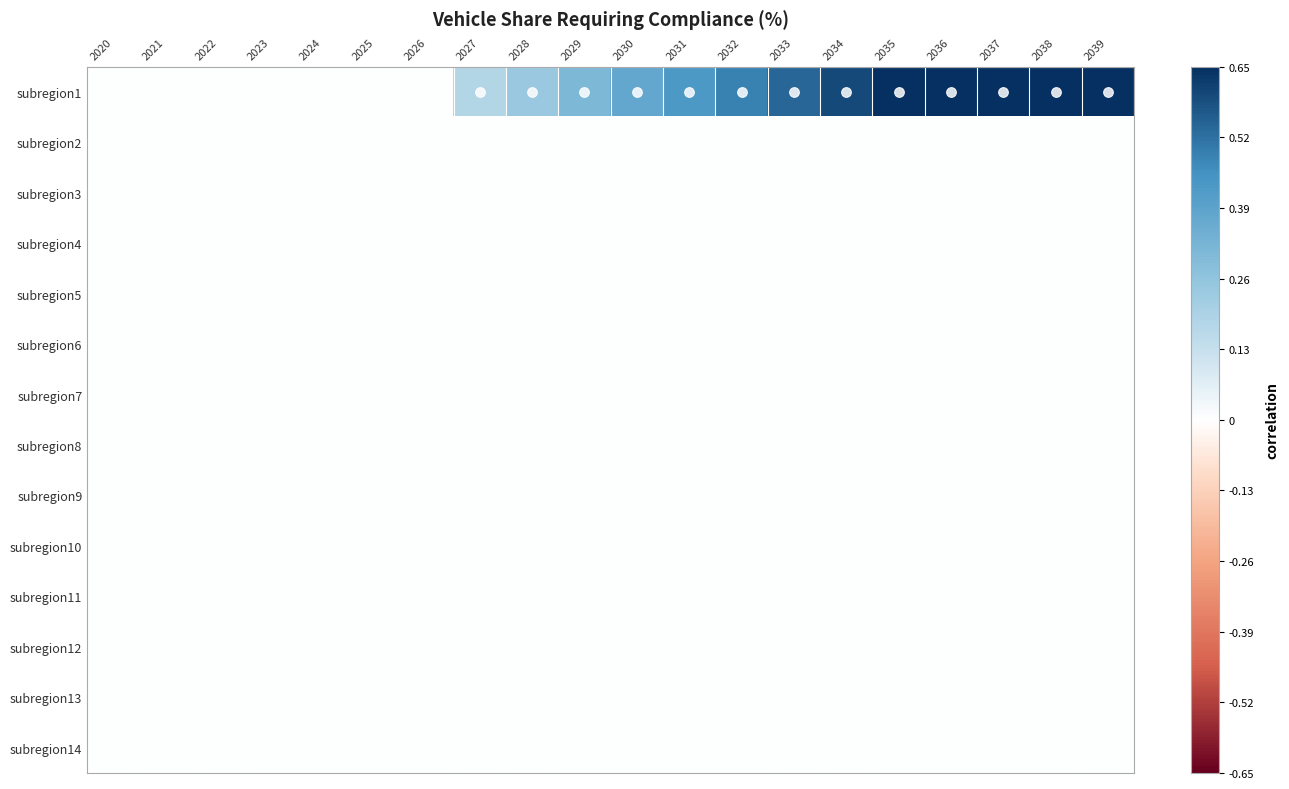

Reading left to right, list all the values displayed in this chart.

subregion1: 2020=0.0	2021=0.0	2022=0.0	2023=0.0	2024=0.0	2025=0.0	2026=0.0	2027=0.2	2028=0.2	2029=0.3	2030=0.4	2031=0.4	2032=0.5	2033=0.5	2034=0.6	2035=0.7	2036=0.7	2037=0.7	2038=0.7	2039=0.7
subregion2: 2020=0.0	2021=0.0	2022=0.0	2023=0.0	2024=0.0	2025=0.0	2026=0.0	2027=0.0	2028=0.0	2029=0.0	2030=0.0	2031=0.0	2032=0.0	2033=0.0	2034=0.0	2035=0.0	2036=0.0	2037=0.0	2038=0.0	2039=0.0
subregion3: 2020=0.0	2021=0.0	2022=0.0	2023=0.0	2024=0.0	2025=0.0	2026=0.0	2027=0.0	2028=0.0	2029=0.0	2030=0.0	2031=0.0	2032=0.0	2033=0.0	2034=0.0	2035=0.0	2036=0.0	2037=0.0	2038=0.0	2039=0.0
subregion4: 2020=0.0	2021=0.0	2022=0.0	2023=0.0	2024=0.0	2025=0.0	2026=0.0	2027=0.0	2028=0.0	2029=0.0	2030=0.0	2031=0.0	2032=0.0	2033=0.0	2034=0.0	2035=0.0	2036=0.0	2037=0.0	2038=0.0	2039=0.0
subregion5: 2020=0.0	2021=0.0	2022=0.0	2023=0.0	2024=0.0	2025=0.0	2026=0.0	2027=0.0	2028=0.0	2029=0.0	2030=0.0	2031=0.0	2032=0.0	2033=0.0	2034=0.0	2035=0.0	2036=0.0	2037=0.0	2038=0.0	2039=0.0
subregion6: 2020=0.0	2021=0.0	2022=0.0	2023=0.0	2024=0.0	2025=0.0	2026=0.0	2027=0.0	2028=0.0	2029=0.0	2030=0.0	2031=0.0	2032=0.0	2033=0.0	2034=0.0	2035=0.0	2036=0.0	2037=0.0	2038=0.0	2039=0.0
subregion7: 2020=0.0	2021=0.0	2022=0.0	2023=0.0	2024=0.0	2025=0.0	2026=0.0	2027=0.0	2028=0.0	2029=0.0	2030=0.0	2031=0.0	2032=0.0	2033=0.0	2034=0.0	2035=0.0	2036=0.0	2037=0.0	2038=0.0	2039=0.0
subregion8: 2020=0.0	2021=0.0	2022=0.0	2023=0.0	2024=0.0	2025=0.0	2026=0.0	2027=0.0	2028=0.0	2029=0.0	2030=0.0	2031=0.0	2032=0.0	2033=0.0	2034=0.0	2035=0.0	2036=0.0	2037=0.0	2038=0.0	2039=0.0
subregion9: 2020=0.0	2021=0.0	2022=0.0	2023=0.0	2024=0.0	2025=0.0	2026=0.0	2027=0.0	2028=0.0	2029=0.0	2030=0.0	2031=0.0	2032=0.0	2033=0.0	2034=0.0	2035=0.0	2036=0.0	2037=0.0	2038=0.0	2039=0.0
subregion10: 2020=0.0	2021=0.0	2022=0.0	2023=0.0	2024=0.0	2025=0.0	2026=0.0	2027=0.0	2028=0.0	2029=0.0	2030=0.0	2031=0.0	2032=0.0	2033=0.0	2034=0.0	2035=0.0	2036=0.0	2037=0.0	2038=0.0	2039=0.0
subregion11: 2020=0.0	2021=0.0	2022=0.0	2023=0.0	2024=0.0	2025=0.0	2026=0.0	2027=0.0	2028=0.0	2029=0.0	2030=0.0	2031=0.0	2032=0.0	2033=0.0	2034=0.0	2035=0.0	2036=0.0	2037=0.0	2038=0.0	2039=0.0
subregion12: 2020=0.0	2021=0.0	2022=0.0	2023=0.0	2024=0.0	2025=0.0	2026=0.0	2027=0.0	2028=0.0	2029=0.0	2030=0.0	2031=0.0	2032=0.0	2033=0.0	2034=0.0	2035=0.0	2036=0.0	2037=0.0	2038=0.0	2039=0.0
subregion13: 2020=0.0	2021=0.0	2022=0.0	2023=0.0	2024=0.0	2025=0.0	2026=0.0	2027=0.0	2028=0.0	2029=0.0	2030=0.0	2031=0.0	2032=0.0	2033=0.0	2034=0.0	2035=0.0	2036=0.0	2037=0.0	2038=0.0	2039=0.0
subregion14: 2020=0.0	2021=0.0	2022=0.0	2023=0.0	2024=0.0	2025=0.0	2026=0.0	2027=0.0	2028=0.0	2029=0.0	2030=0.0	2031=0.0	2032=0.0	2033=0.0	2034=0.0	2035=0.0	2036=0.0	2037=0.0	2038=0.0	2039=0.0